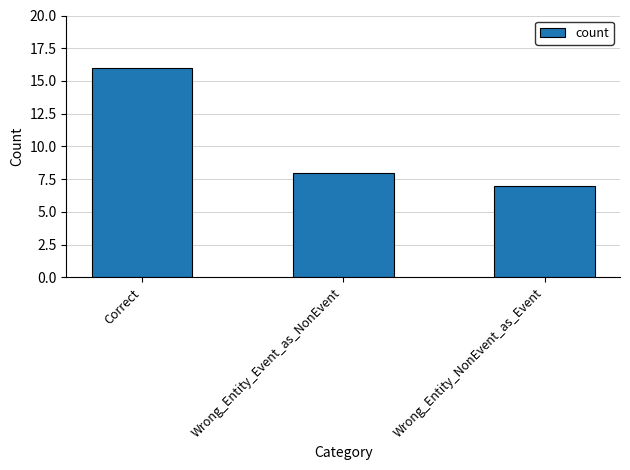

At which label does the data first exceed 8?

Correct